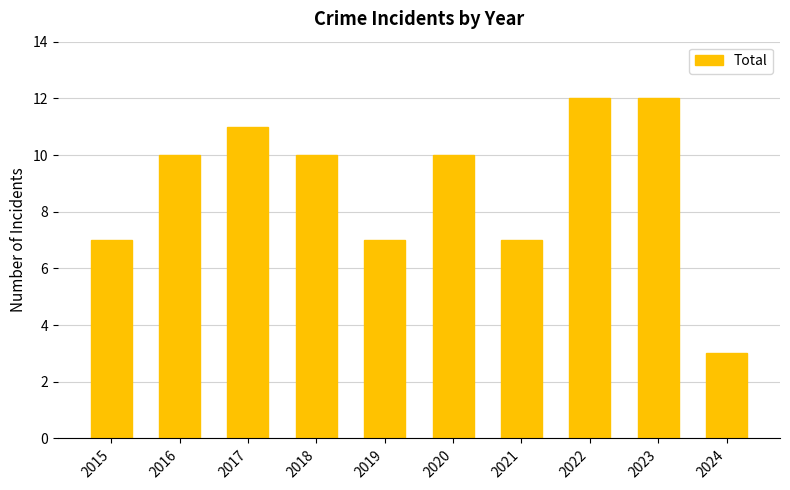

Reading left to right, transcribe all the data shown in this chart.

7	10	11	10	7	10	7	12	12	3